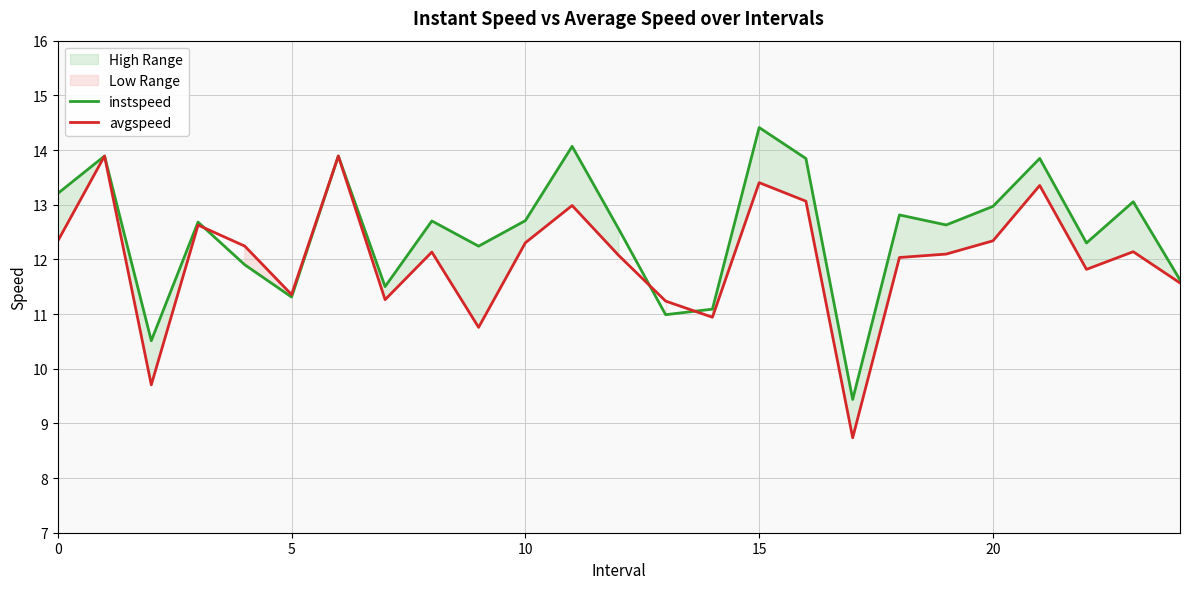

What is the lowest value of the instspeed series?

9.4